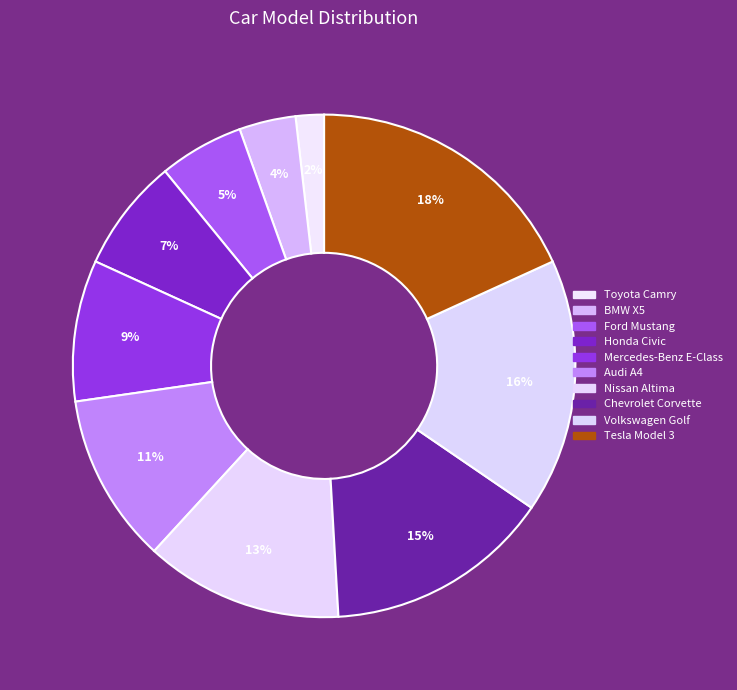

The Honda Civic slice represents 19% of the pie. True or false?

False